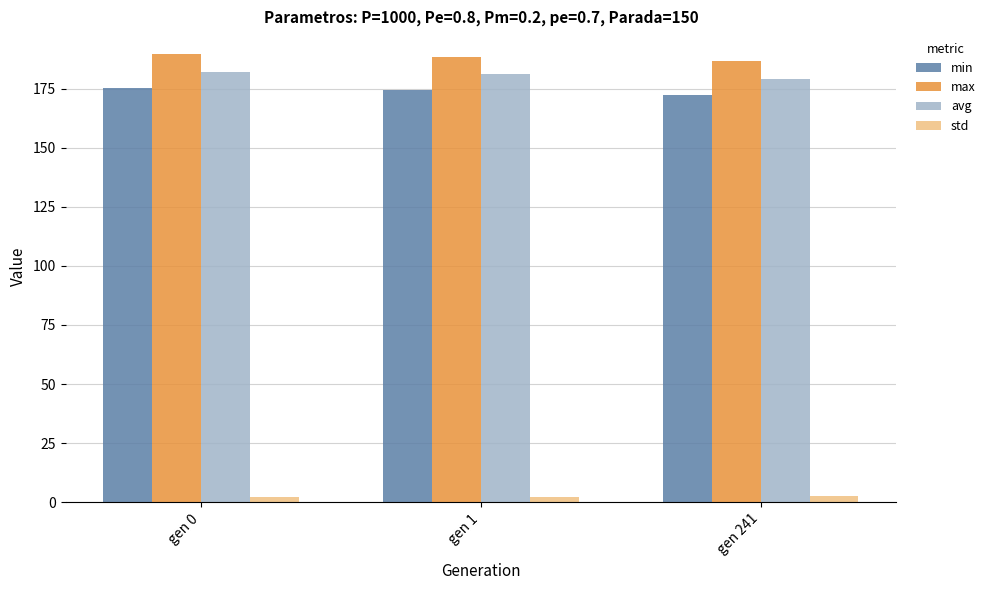

What is the greatest value displayed?

189.7